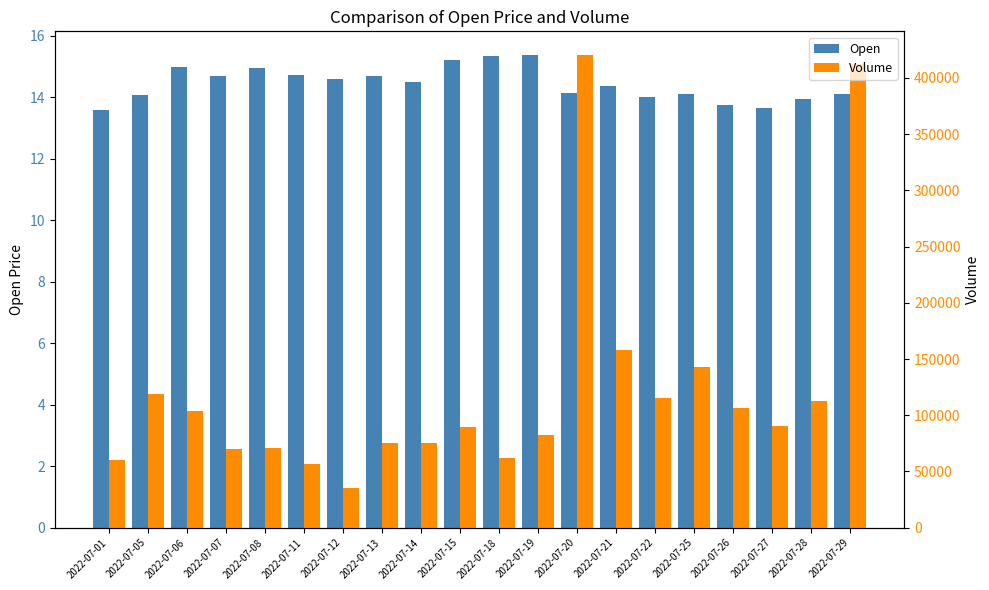

Where does the Open series first go above 14?

2022-07-05